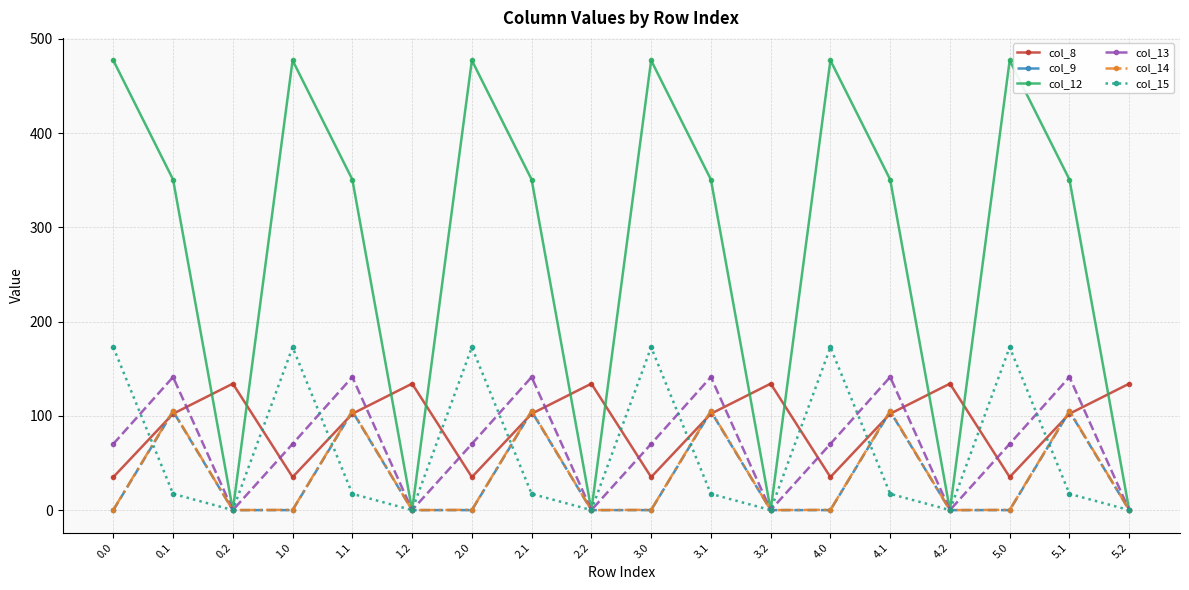

What is the minimum value for col_8?

35.0